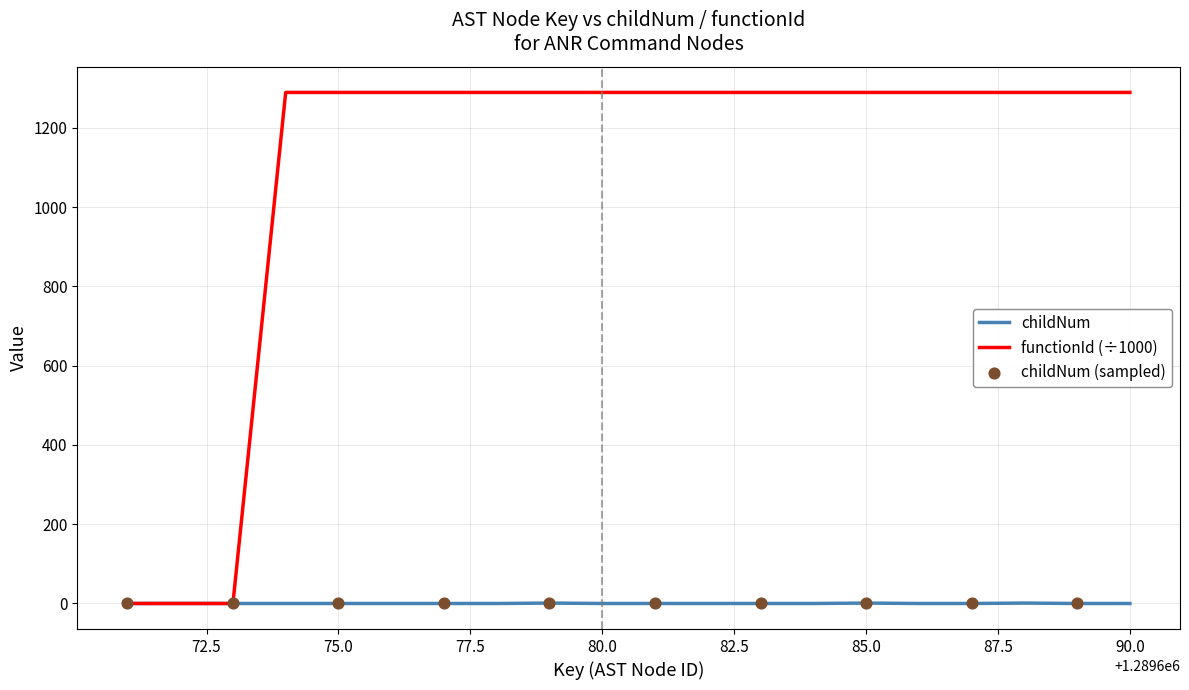

Which series has the largest total across all categories?

functionId (÷1000)